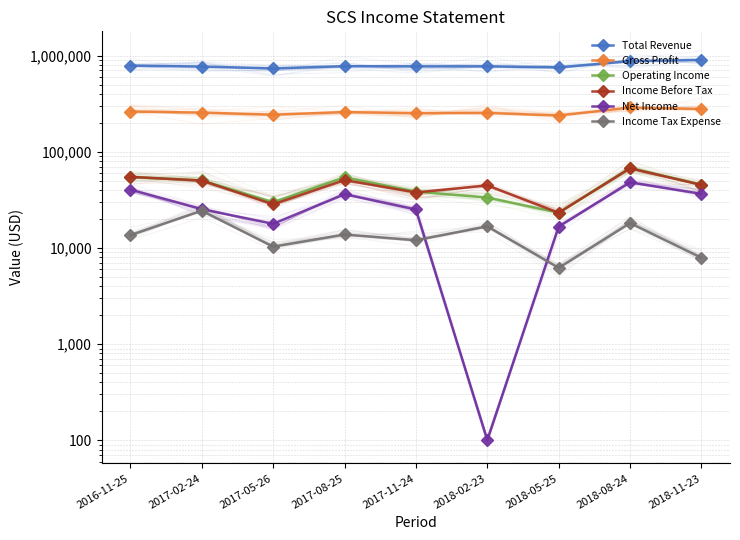

How many interior local peaks does the Net Income series have?

2